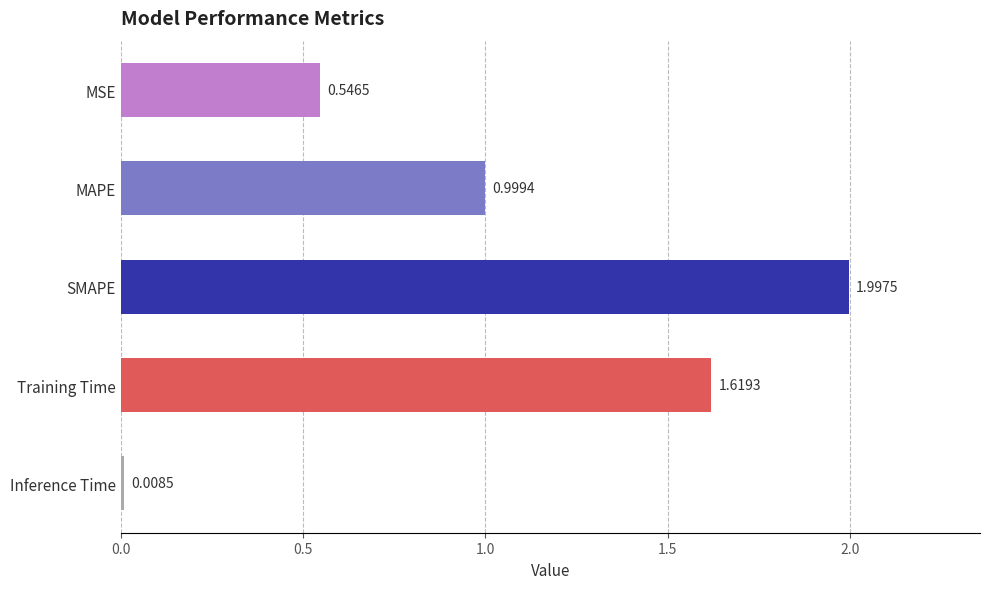

What is the change in value from Inference Time to MSE?

+0.5